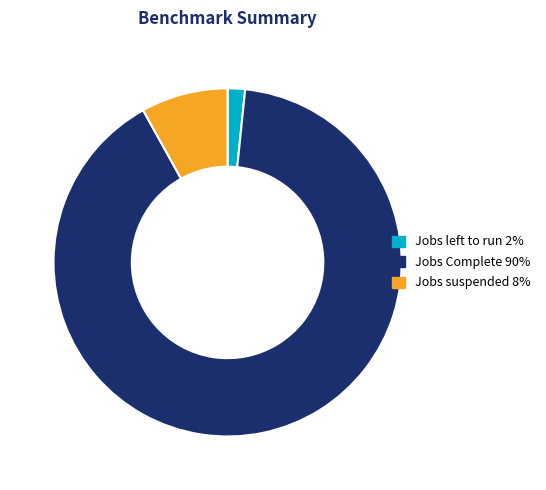

Is it true that Jobs suspended is 1% of the pie?

False